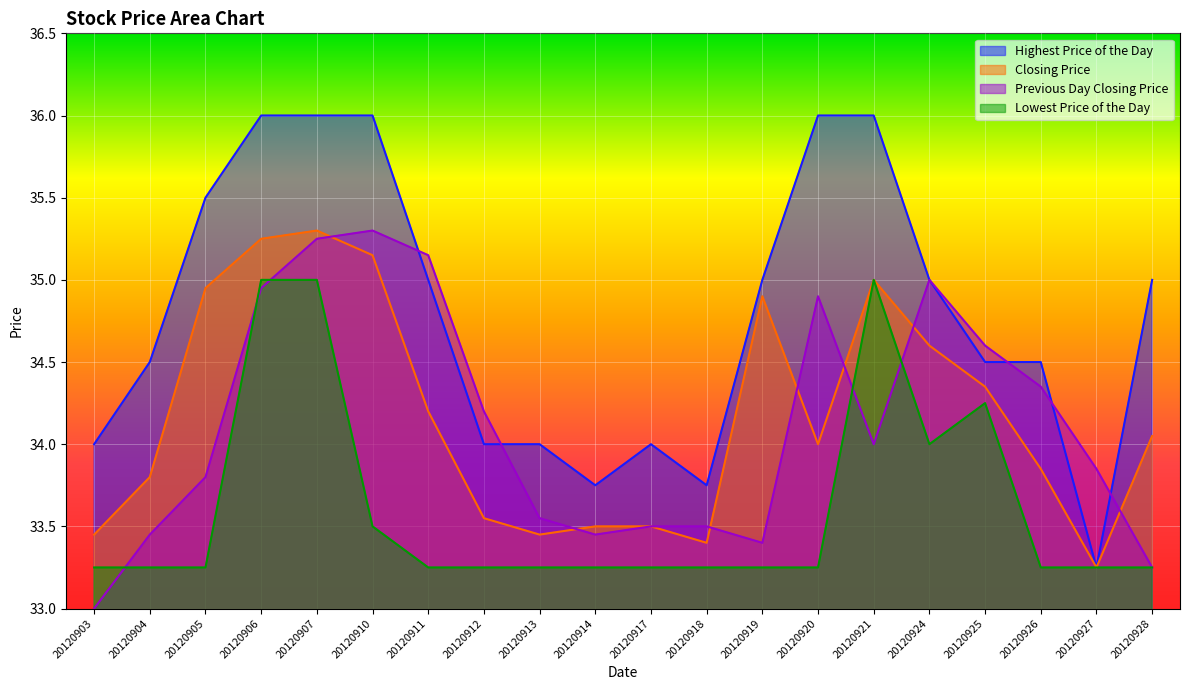

What is the sum of the Previous Day Closing Price values at 20120906 and 20120904?

68.4